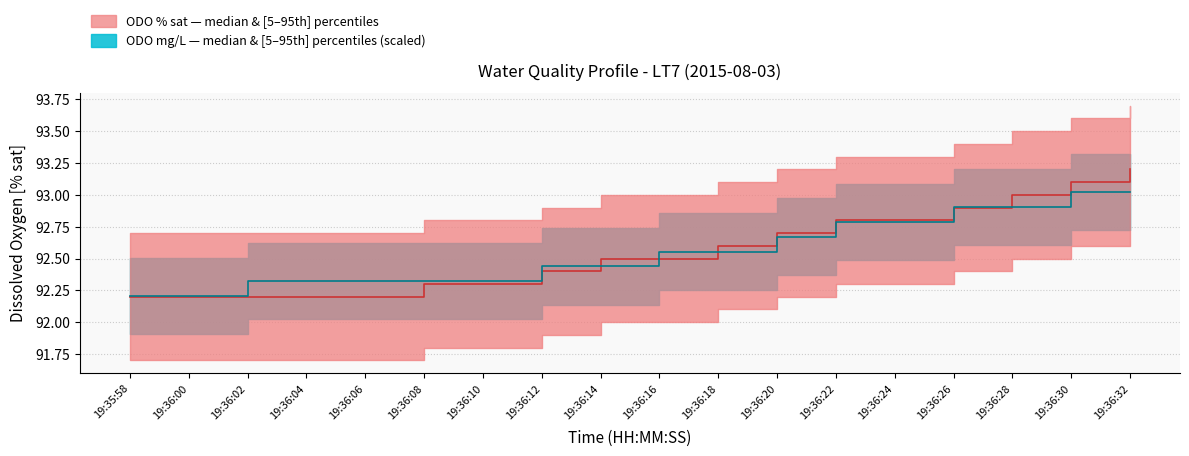

List the series in order of their overall mean, lowest first.

ODO % sat median, ODO mg/L median (scaled)